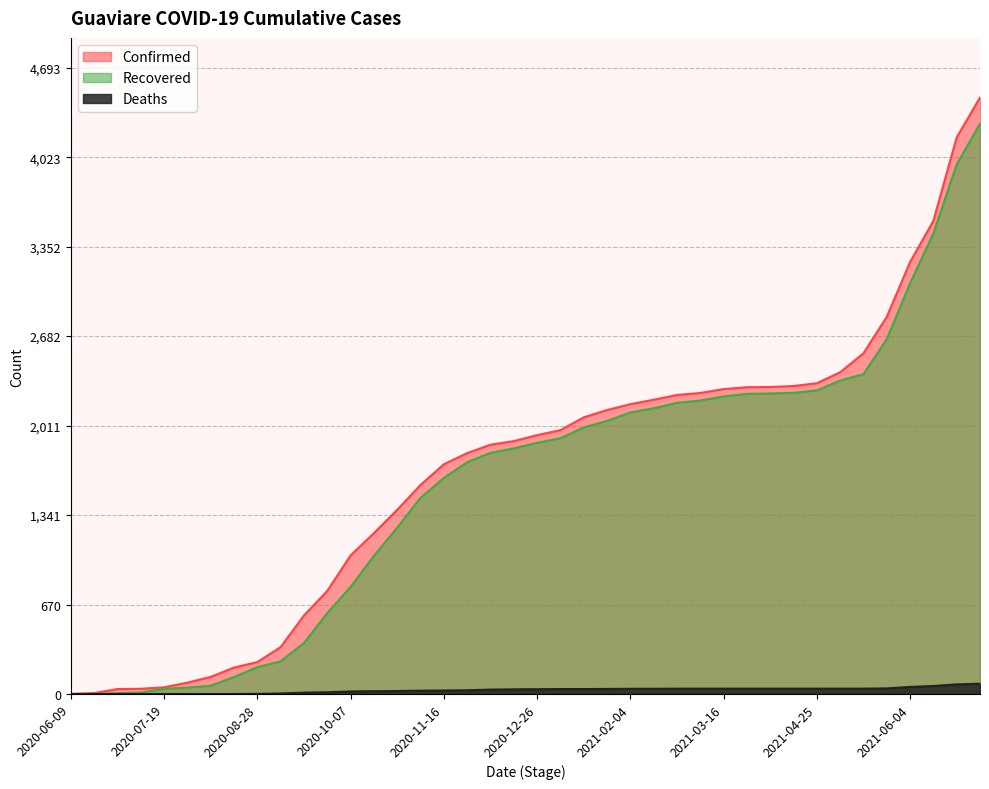

Where is Deaths nearest to the value 38?

2021-01-25